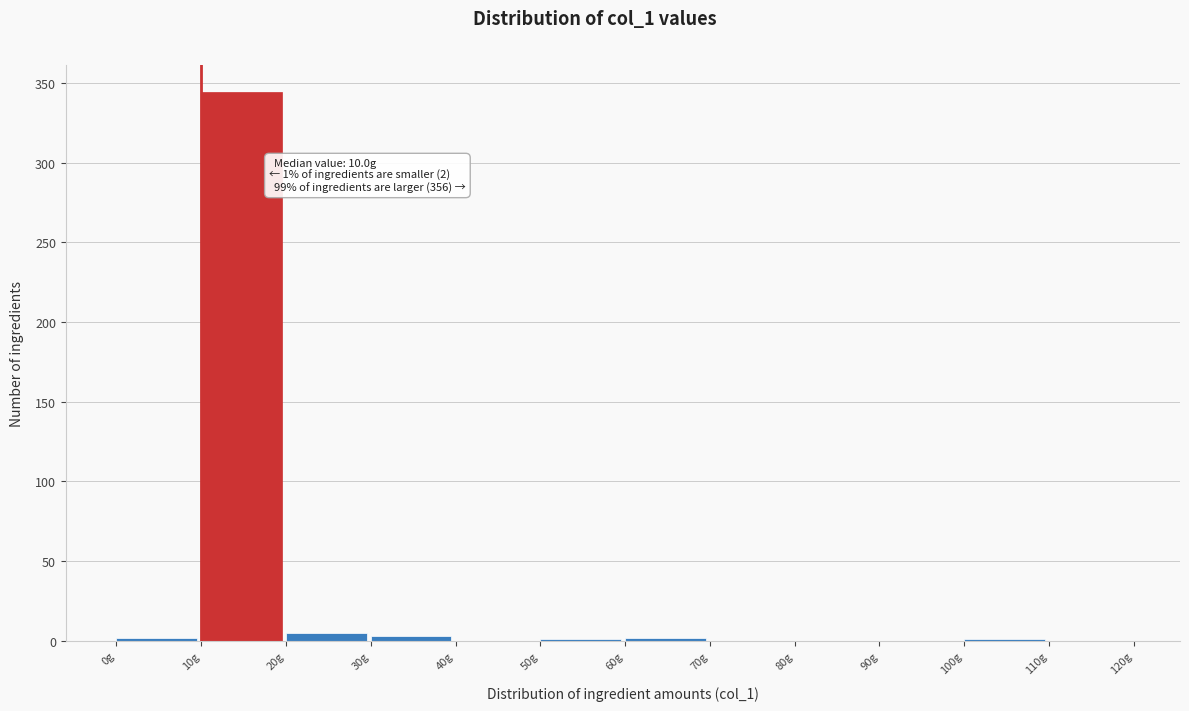

Over which range of the x-axis is the bar tallest?

10 to 20